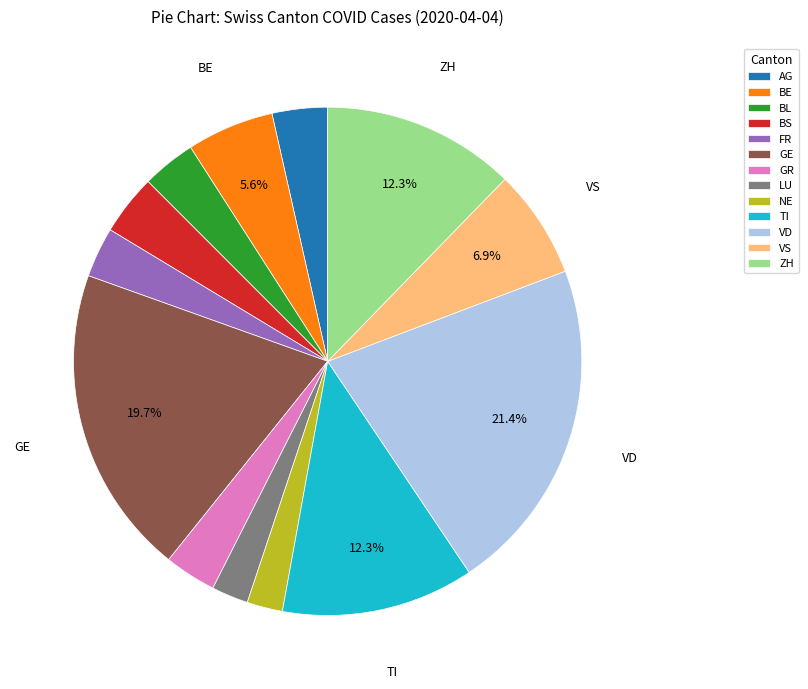

Combined, do BL and NE account for over 50%?

No